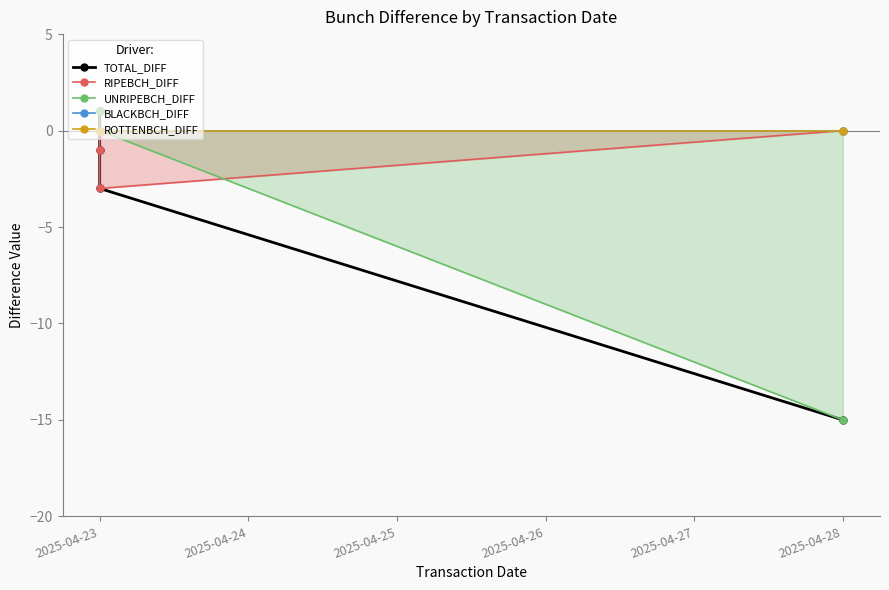

At how many categories does at least one series exceed -4?

4